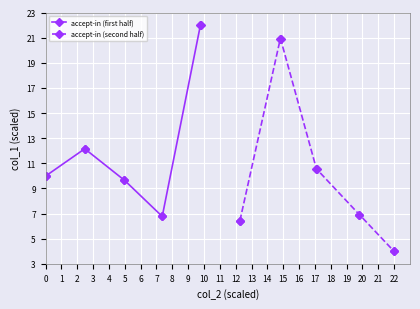

What is the difference between the maximum and second lowest values in the accept-in (first half) series?

15.2